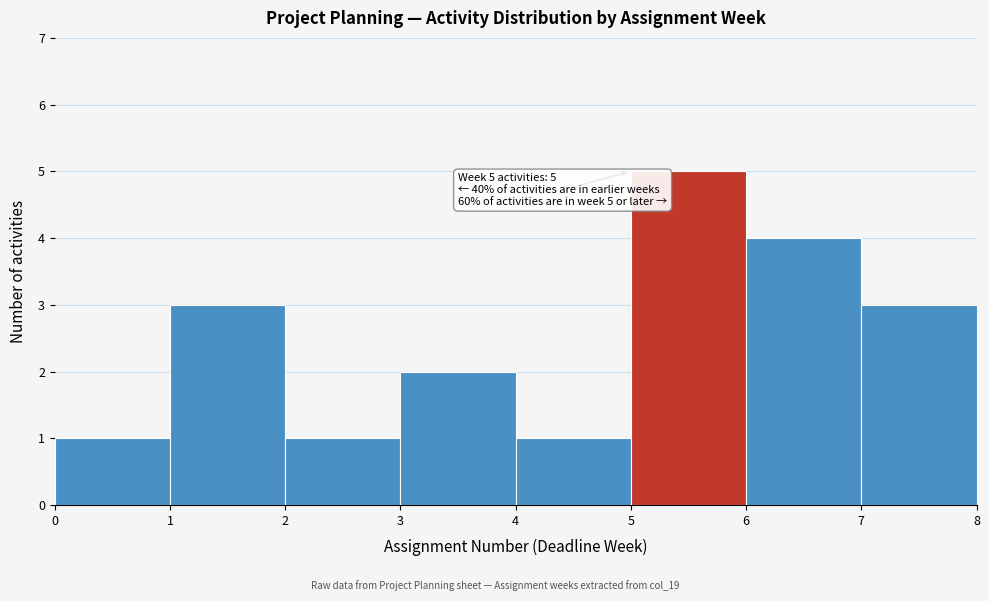

Over which range of the x-axis is the bar tallest?

5 to 6